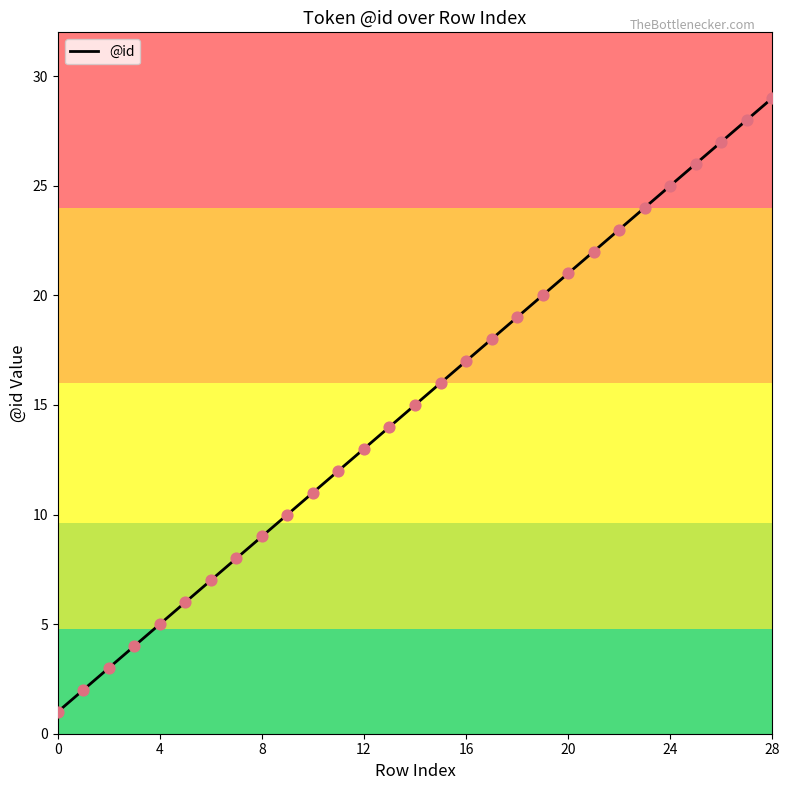

What is the maximum value shown in the chart?

29